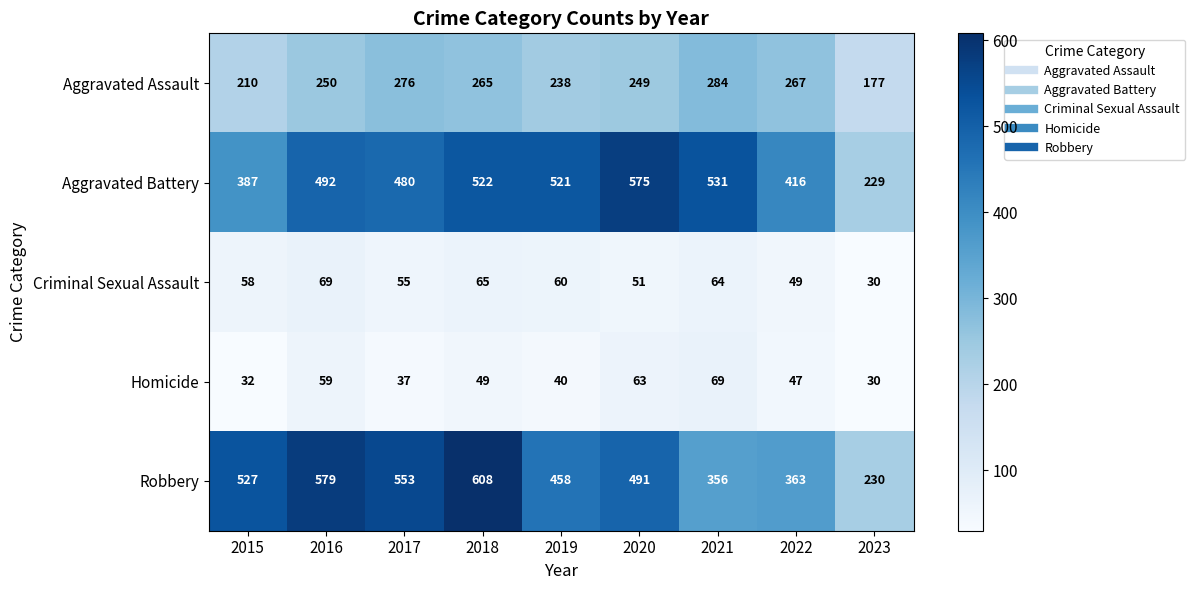

At which category does the chart reach its minimum across all series?

2023